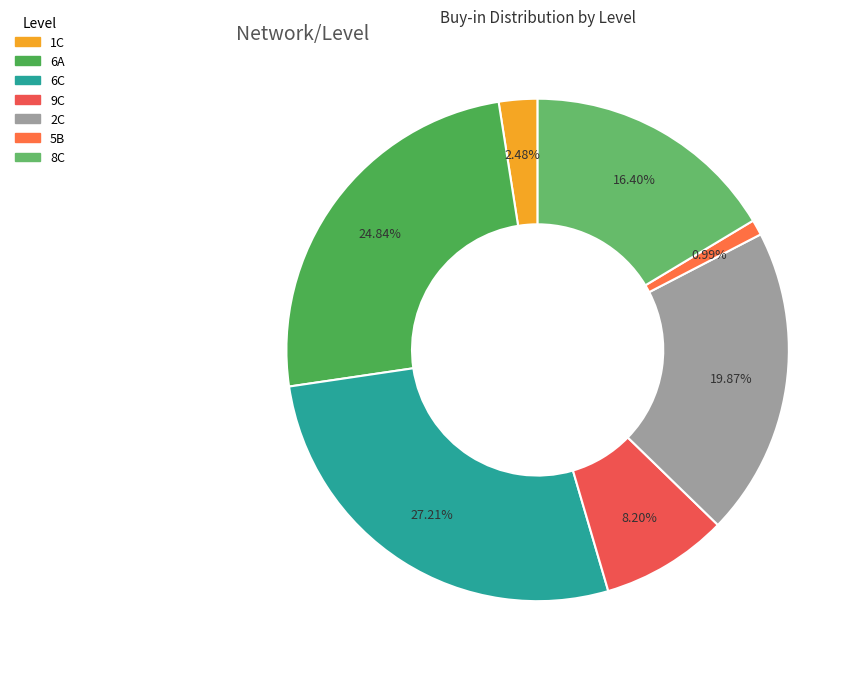

Is the sum of 2C and 5B greater than half?

No